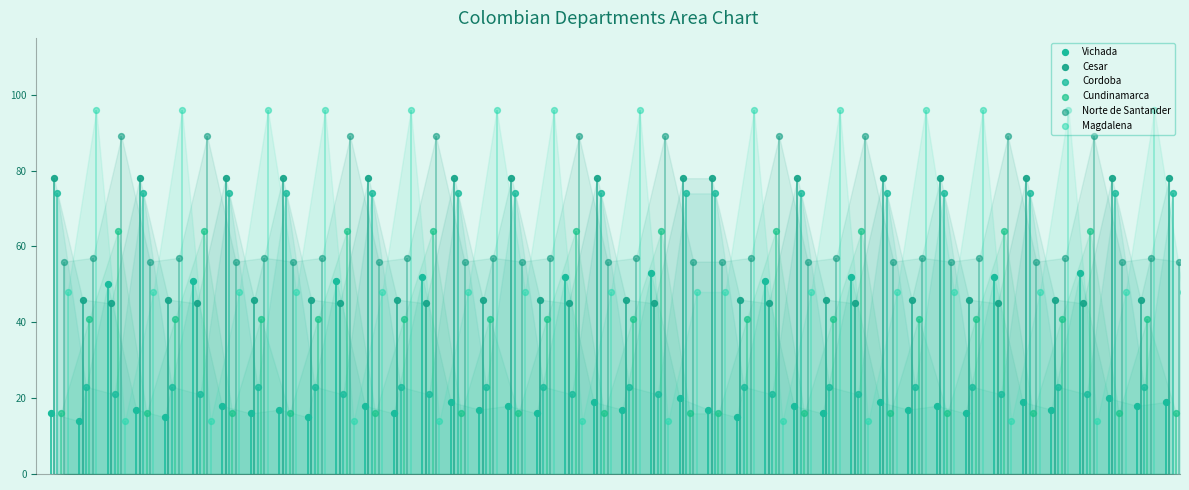

At how many categories does at least one series exceed 14?

40